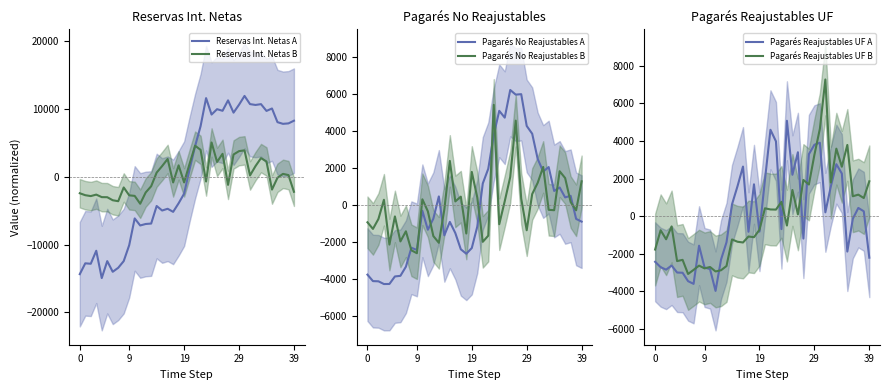

What is the label of the 2nd point from the right?

38